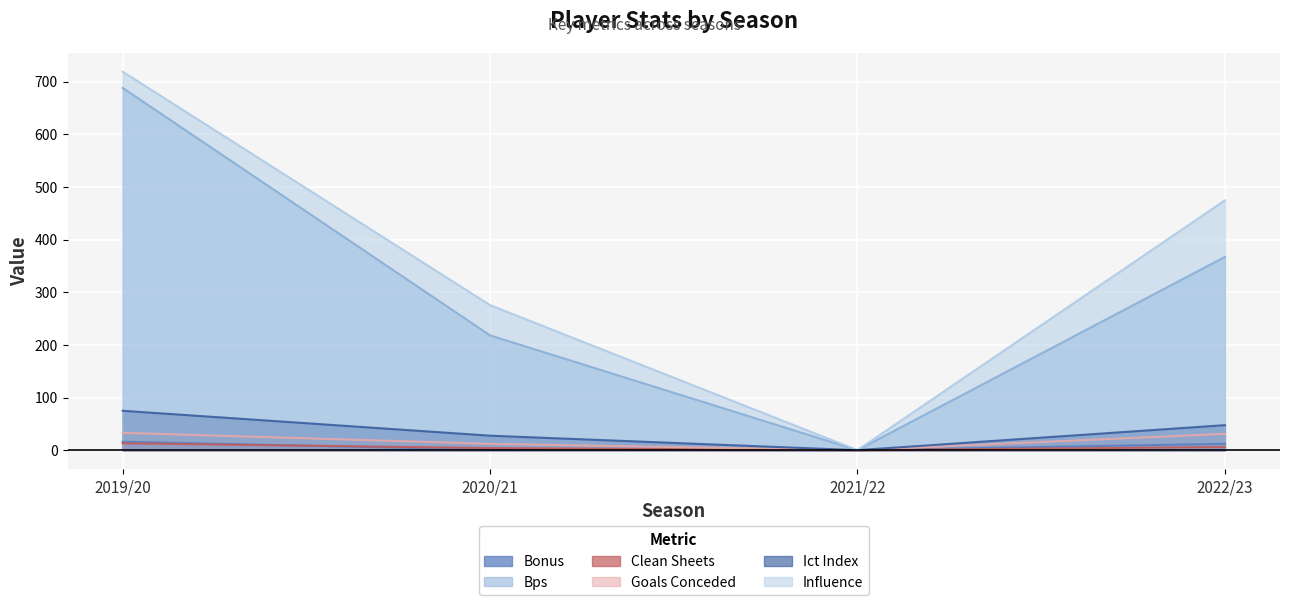

Reading left to right, list all the values displayed in this chart.

bonus: 2019/20=16.0	2020/21=1.0	2021/22=0.0	2022/23=12.0
bps: 2019/20=688.0	2020/21=218.0	2021/22=0.0	2022/23=367.0
clean_sheets: 2019/20=13.0	2020/21=4.0	2021/22=0.0	2022/23=6.0
goals_conceded: 2019/20=33.0	2020/21=12.0	2021/22=0.0	2022/23=31.0
ict_index: 2019/20=74.8	2020/21=27.5	2021/22=0.0	2022/23=47.5
influence: 2019/20=718.8	2020/21=275.4	2021/22=0.0	2022/23=474.4